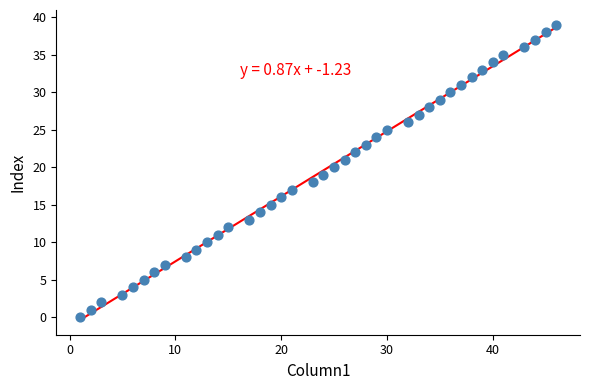

What is the range of X values (max minus min)?

45